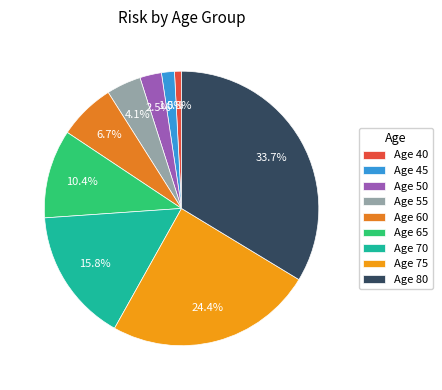

How many segments does this pie chart have?

9